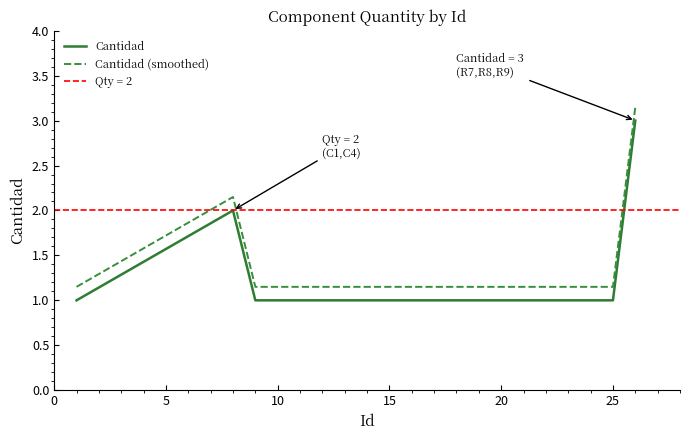

True or false: Cantidad and Cantidad (smoothed) cross at least once.

False